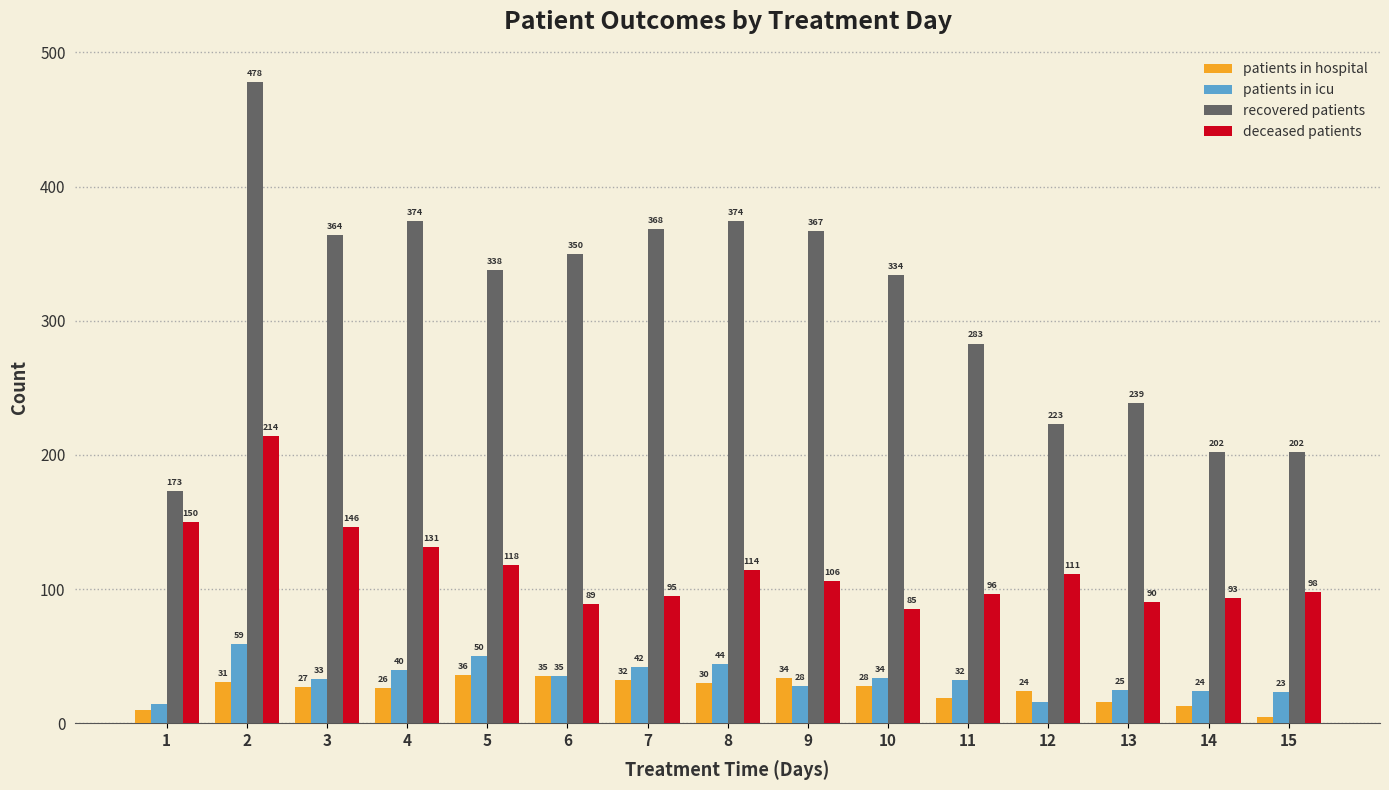

True or false: patients in icu has a value of 24 at 14.

True